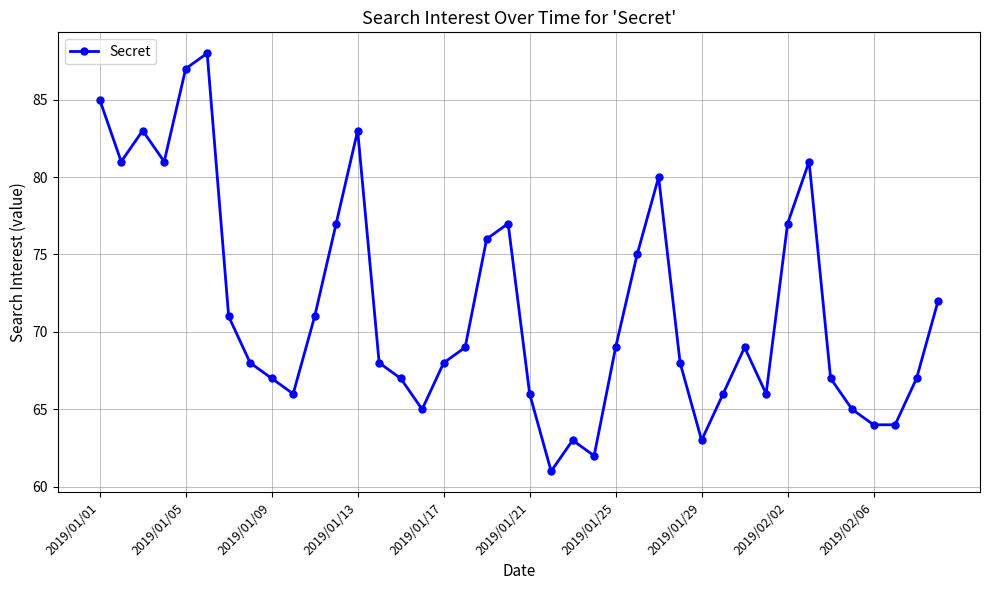

What is the smallest value displayed?

61